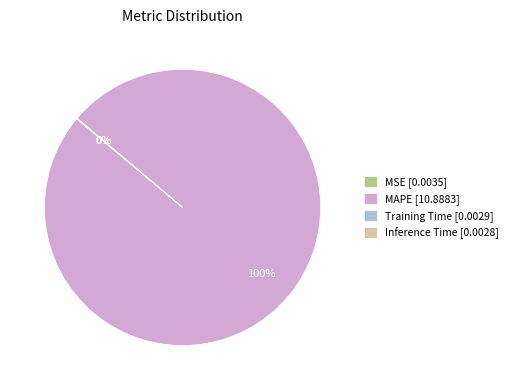

Is there any slice that represents more than half of the pie?

Yes